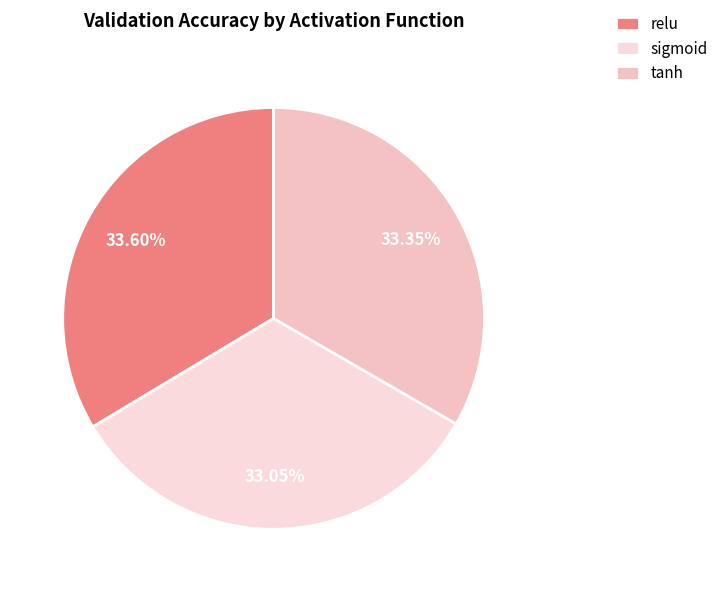

Does any single category account for the majority?

No